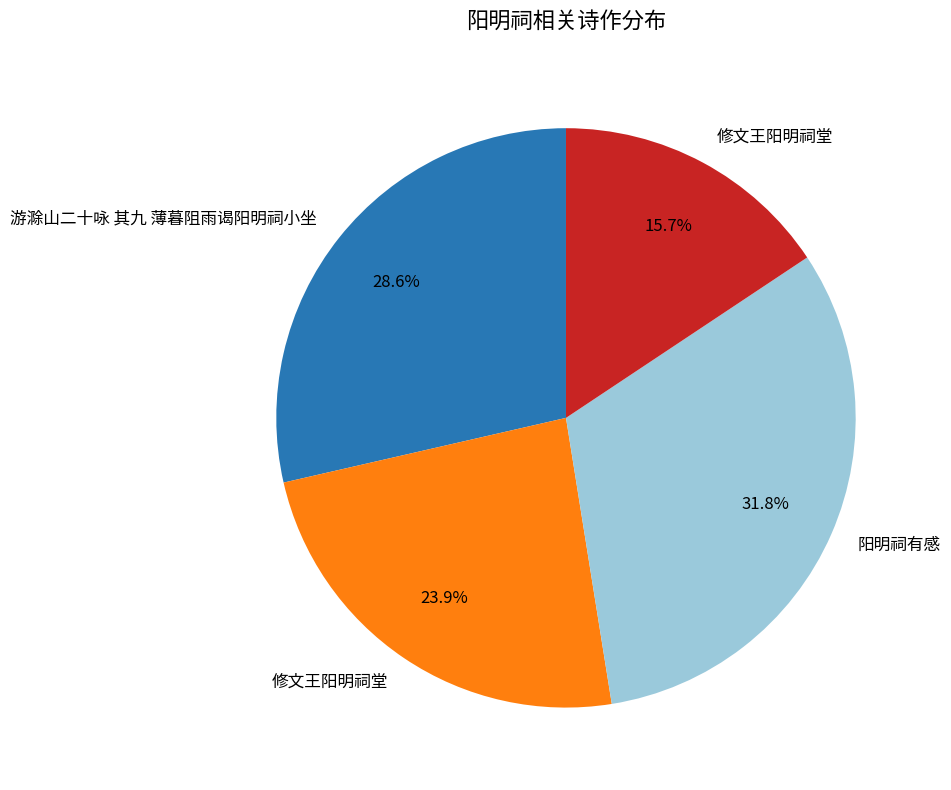

Is there a majority slice in this chart?

No